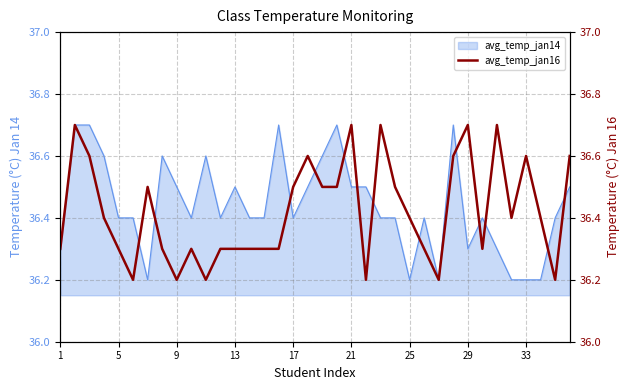

True or false: avg_temp_jan14 has a value of 36.3 at 29.

True